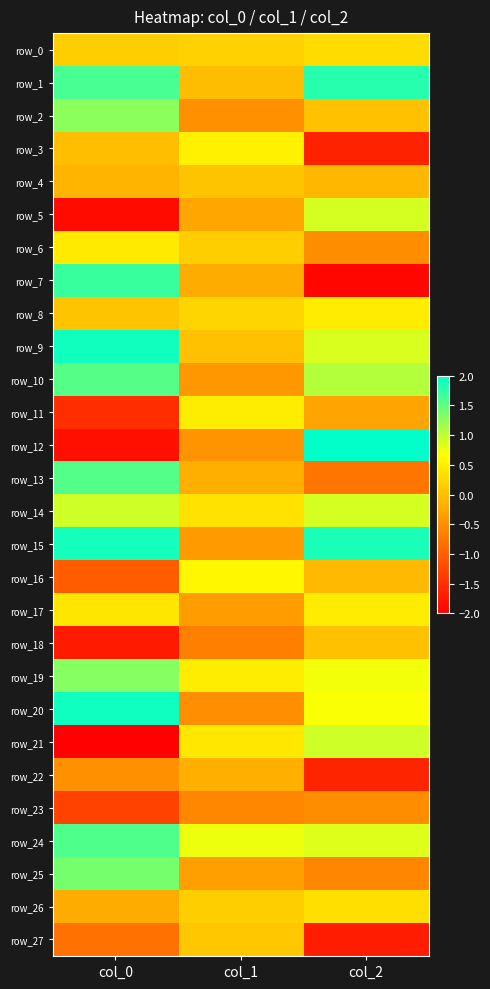

Which series has the largest total across all categories?

row_1